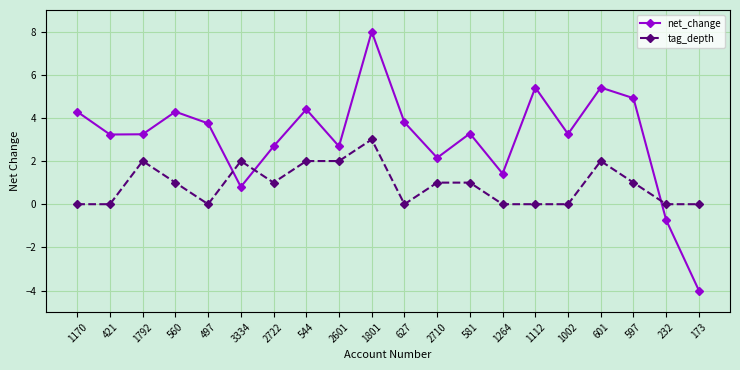

Is the value of tag_depth at 581 greater than the value of net_change at 173?

Yes